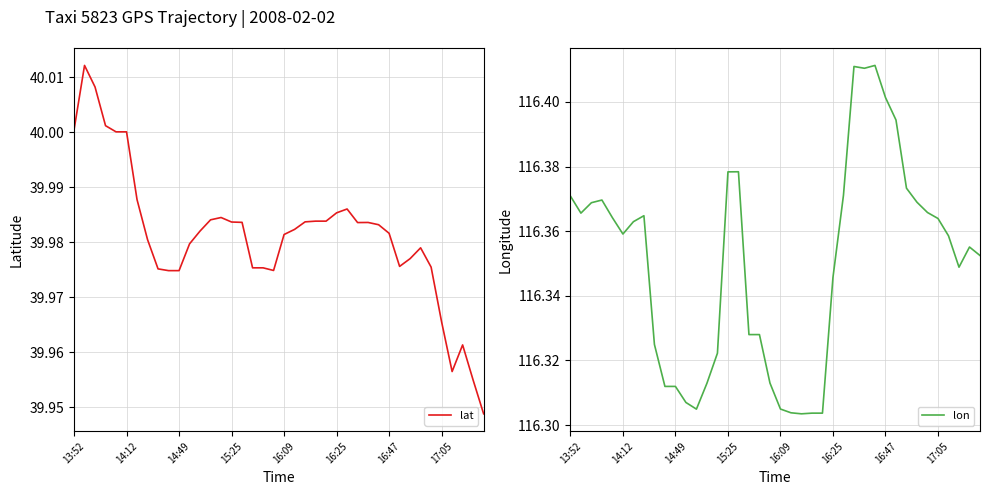

True or false: lat has more than 0 interior local peaks.

True